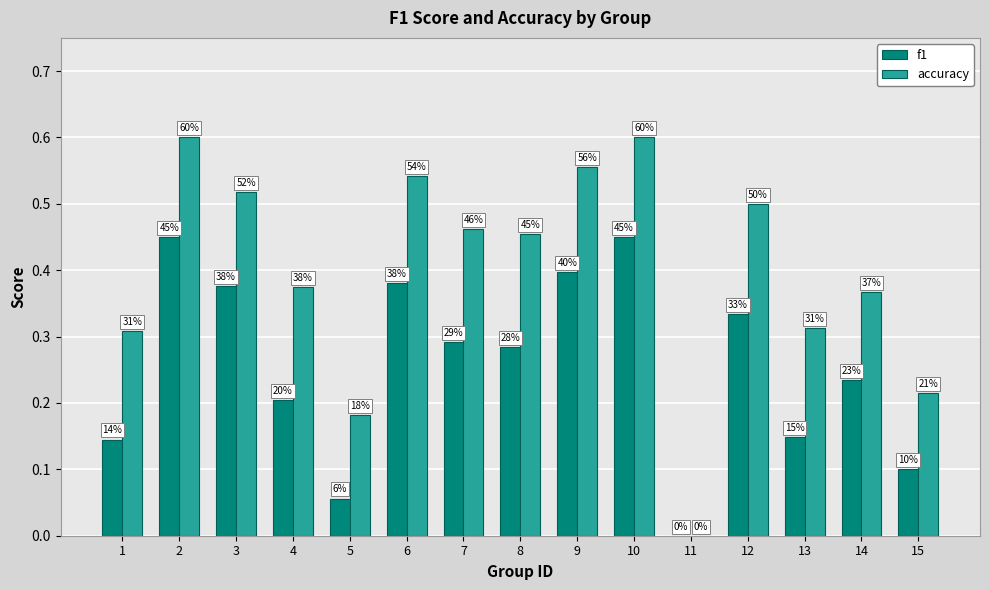

Does the chart contain stacked bars?

No